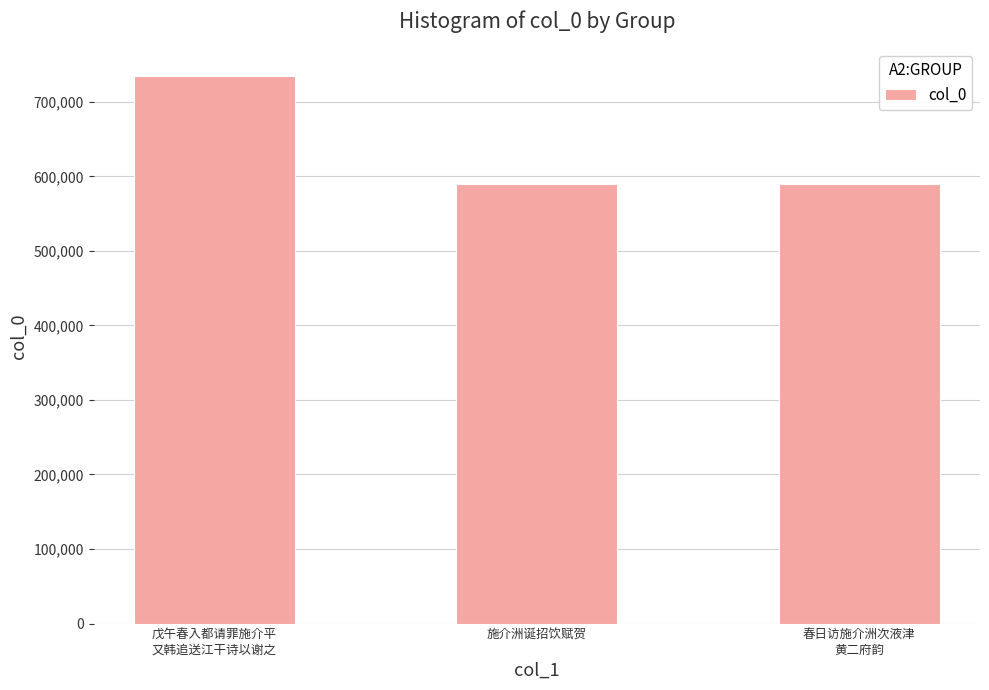

What is the difference between the maximum and minimum values?

145647